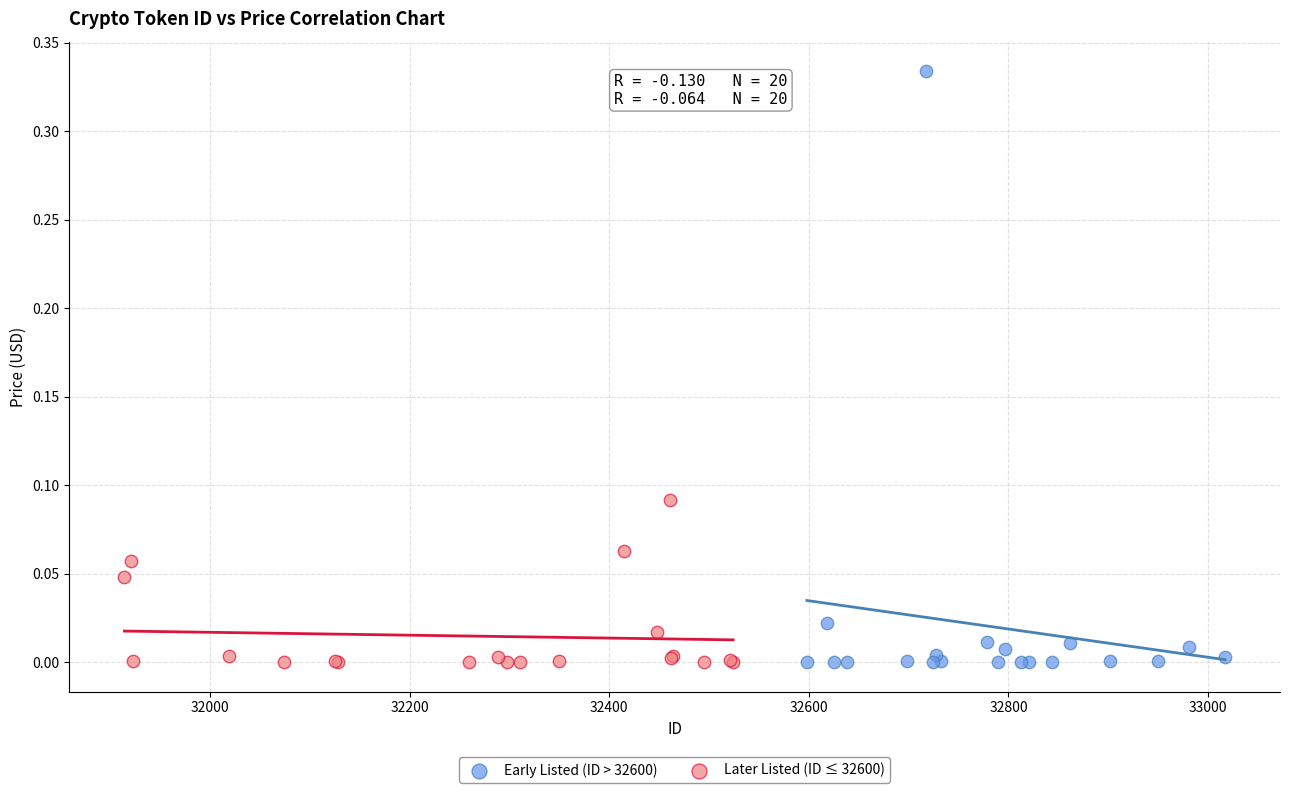

Which series reaches the maximum Y coordinate?

Early Listed (ID > 32600)